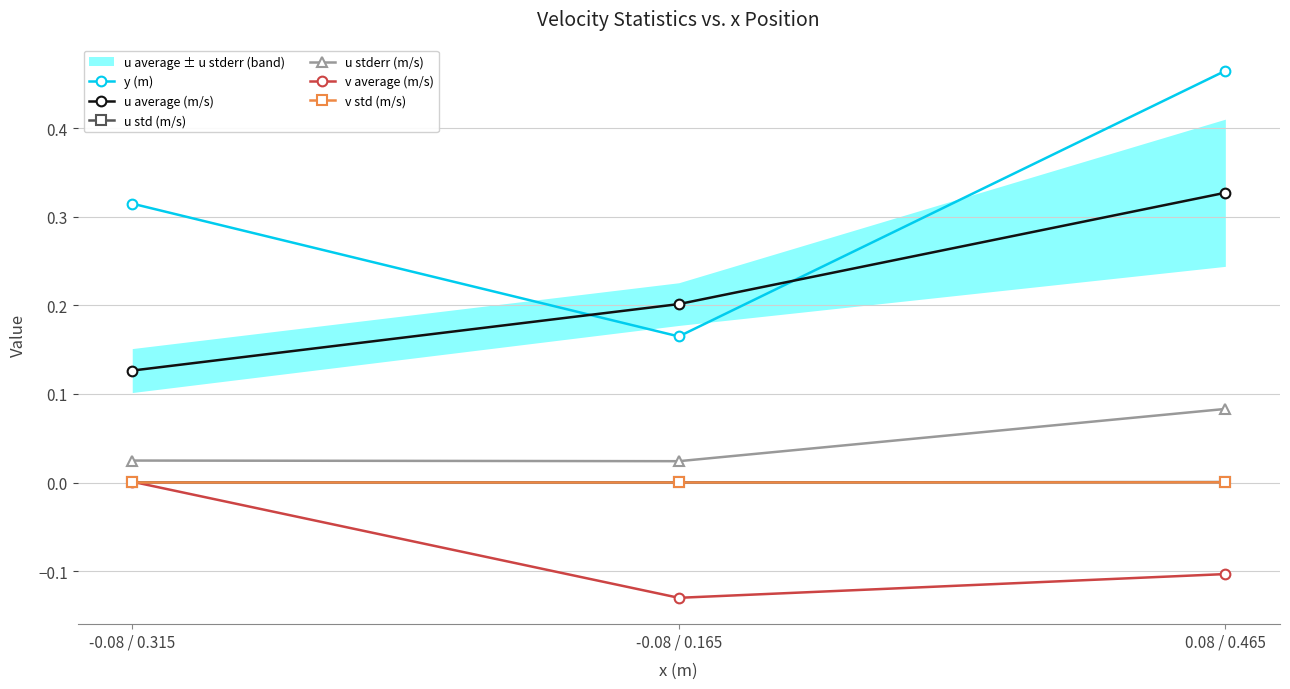

Reading left to right, transcribe all the data shown in this chart.

y (m): -0.08 / 0.315=0.3	-0.08 / 0.165=0.2	0.08 / 0.465=0.5
u average (m/s): -0.08 / 0.315=0.1	-0.08 / 0.165=0.2	0.08 / 0.465=0.3
u std (m/s): -0.08 / 0.315=0.0	-0.08 / 0.165=0.0	0.08 / 0.465=0.0
u stderr (m/s): -0.08 / 0.315=0.0	-0.08 / 0.165=0.0	0.08 / 0.465=0.1
v average (m/s): -0.08 / 0.315=0.0	-0.08 / 0.165=-0.1	0.08 / 0.465=-0.1
v std (m/s): -0.08 / 0.315=0.0	-0.08 / 0.165=0.0	0.08 / 0.465=0.0